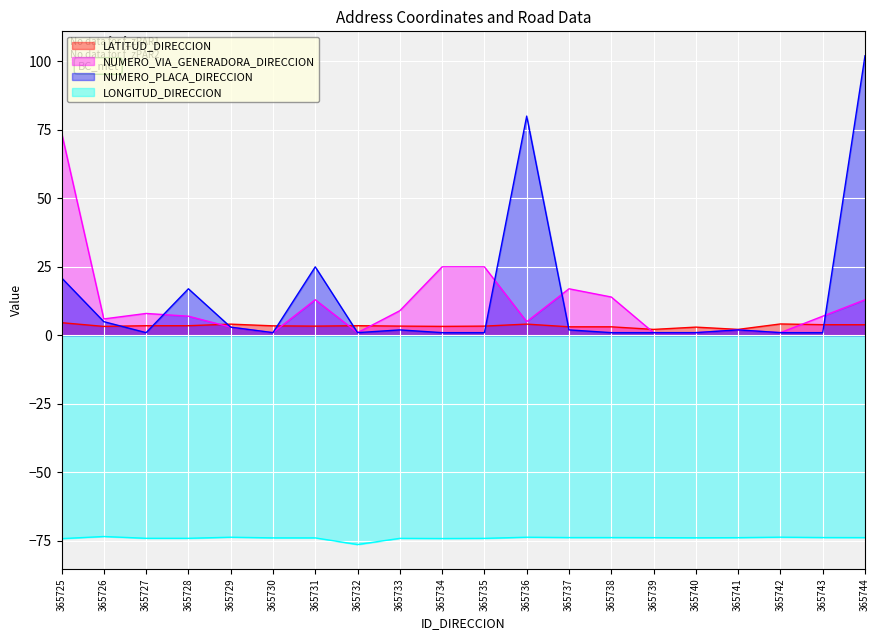

Between 365725 and 365729, which series saw the biggest shift?

NUMERO_VIA_GENERADORA_DIRECCION